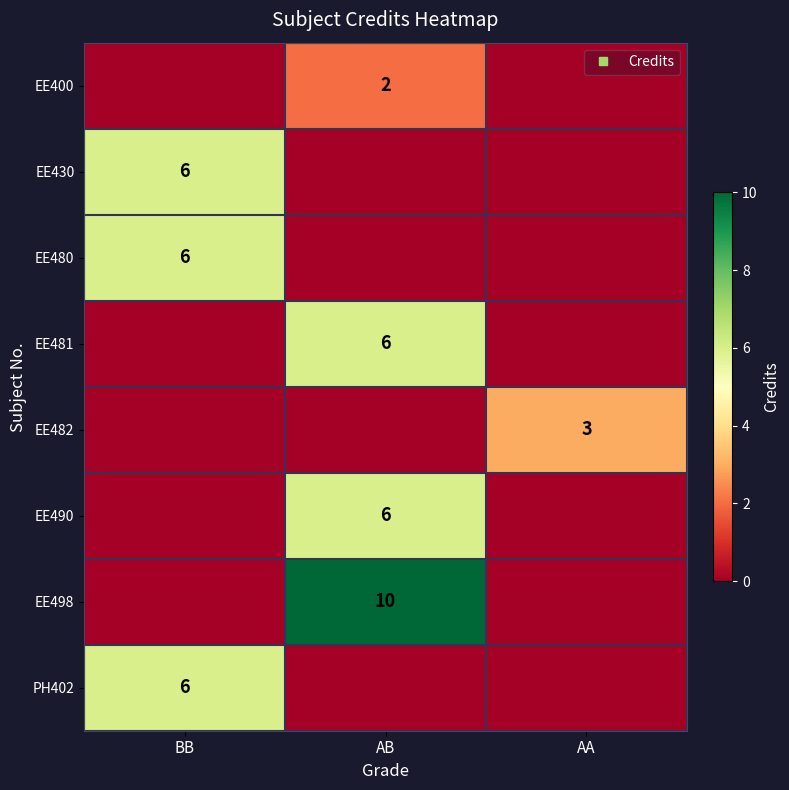

The value of EE481 at BB is 0. True or false?

True